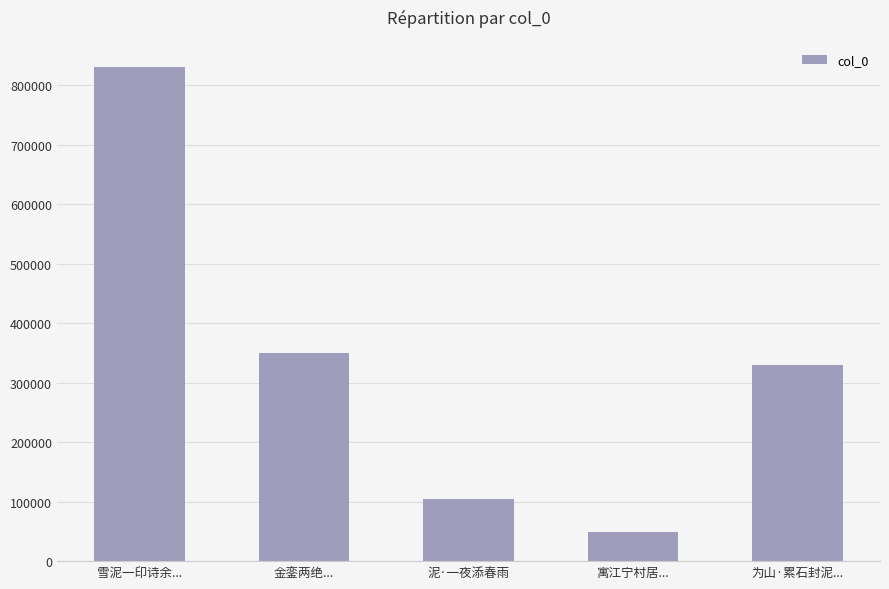

What is the change in value from 金銮两绝... to 泥·一夜添春雨?

-244865